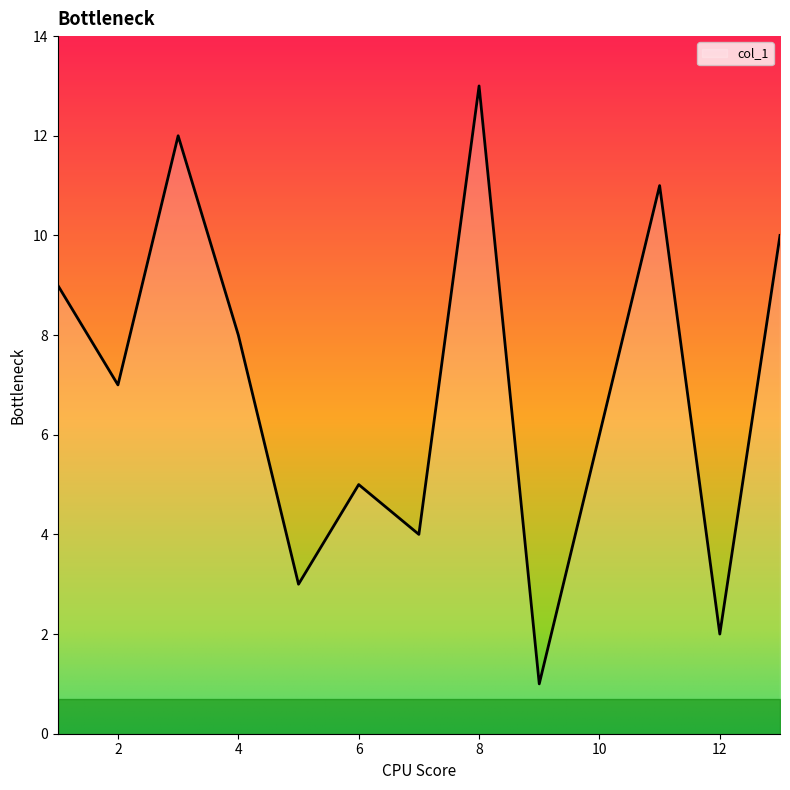

What is the difference between the maximum and minimum values?

12